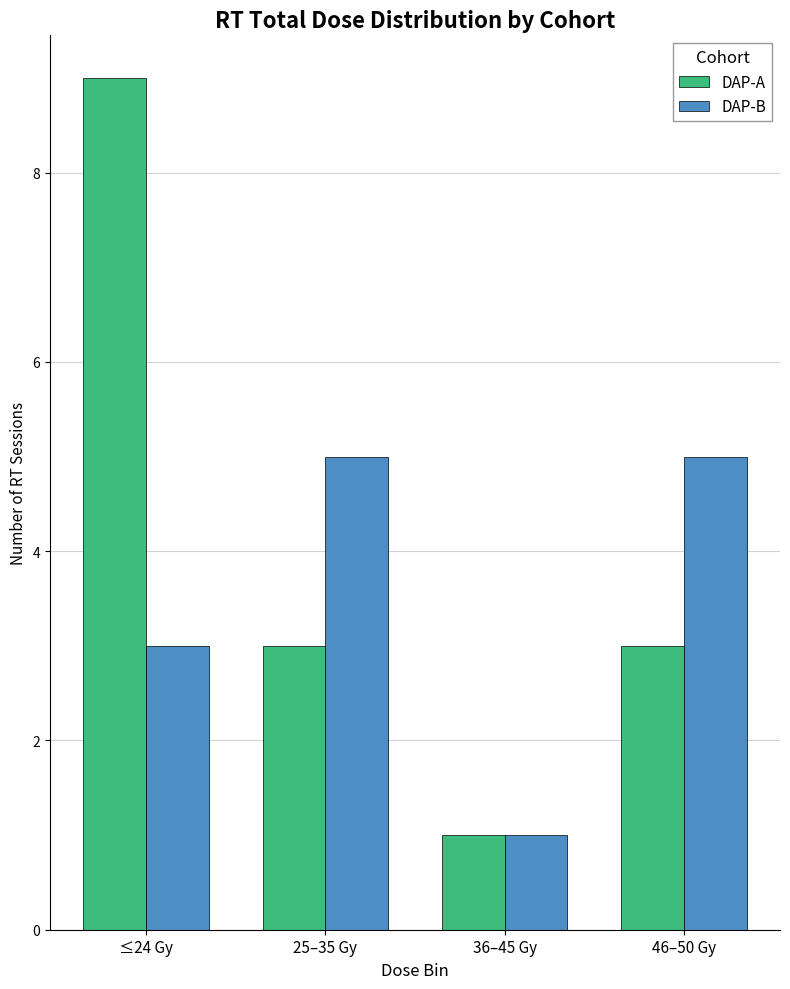

At which label does DAP-A reach its peak?

≤24 Gy